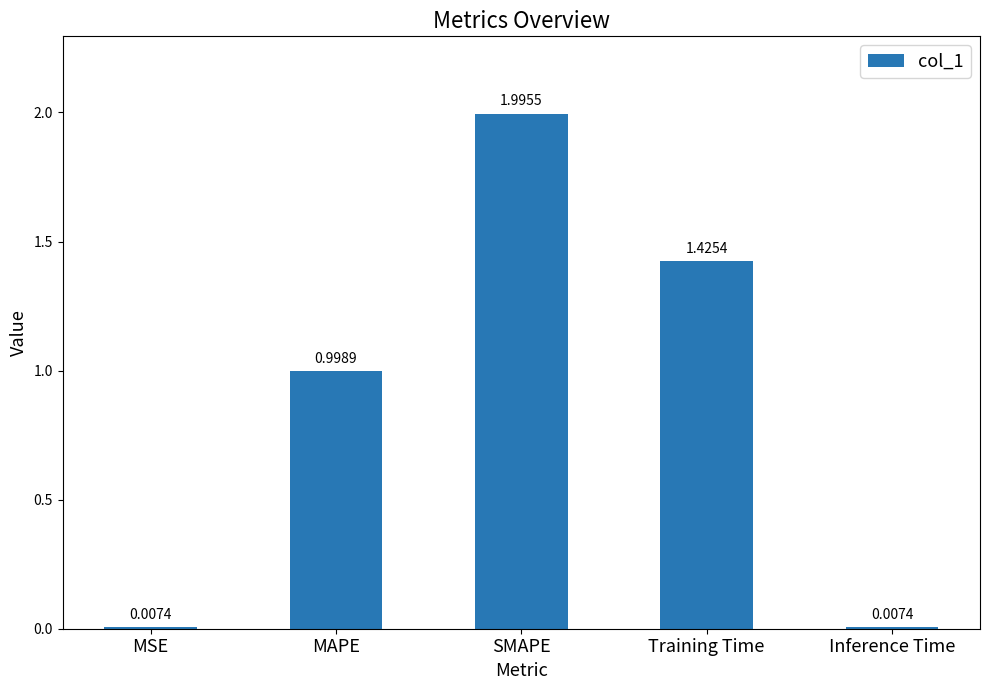

What is the change in value from MAPE to Inference Time?

-1.0